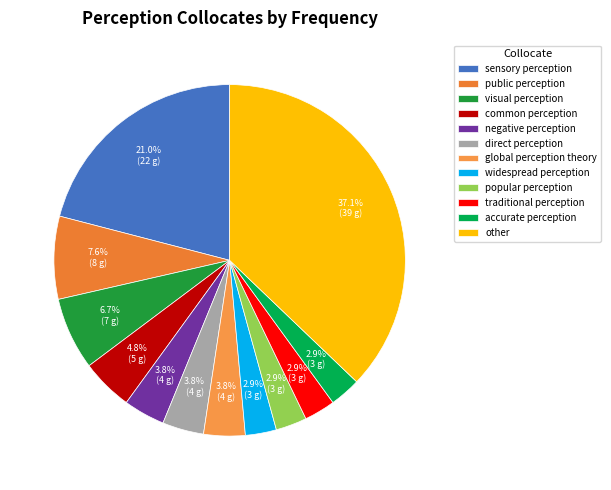

The sensory perception slice represents 21% of the pie. True or false?

True